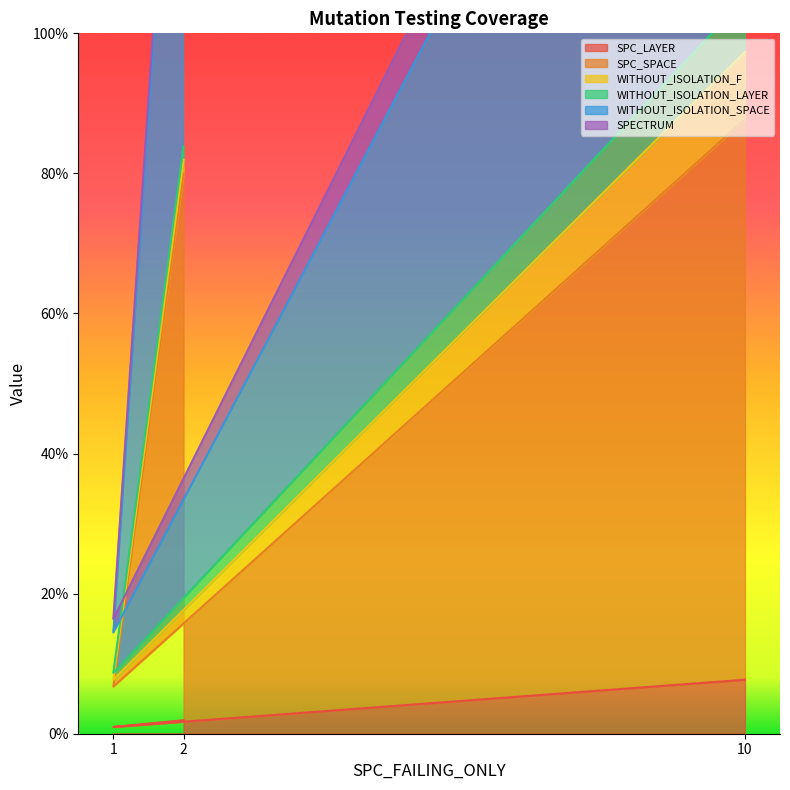

What is the lowest value of the WITHOUT_ISOLATION_SPACE series?

14.5